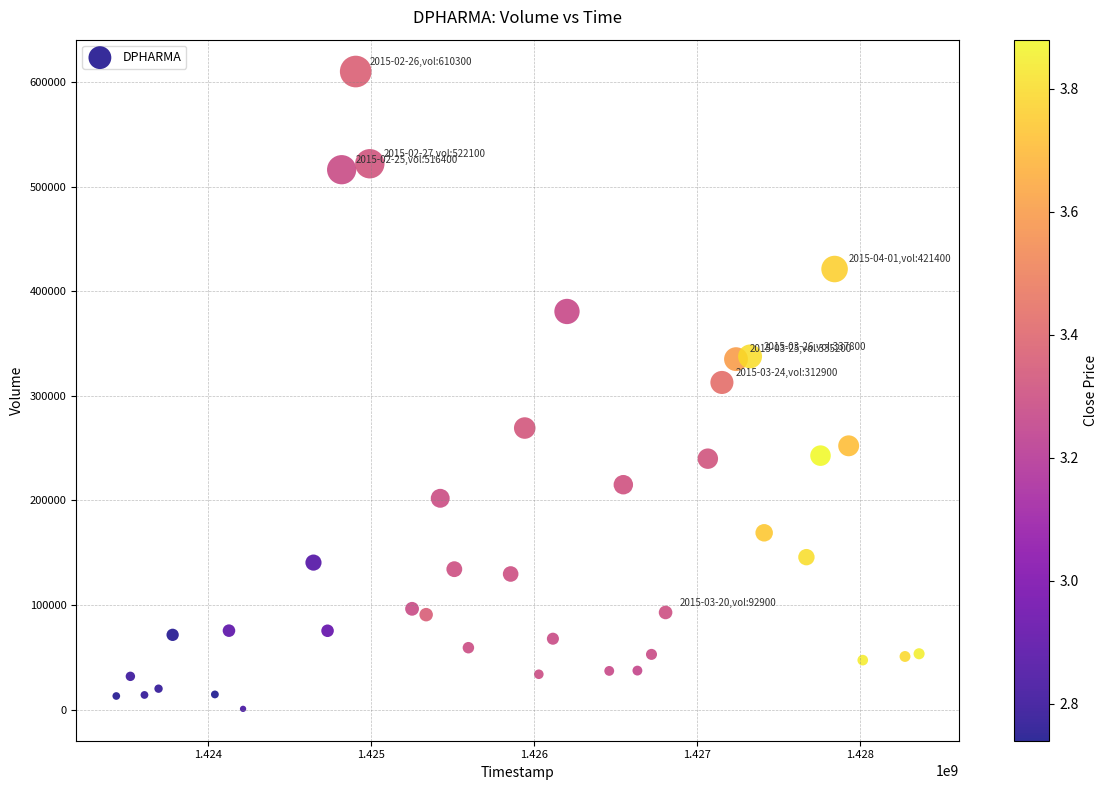

What Y value in the scatter plot is closest to 305500?

312900